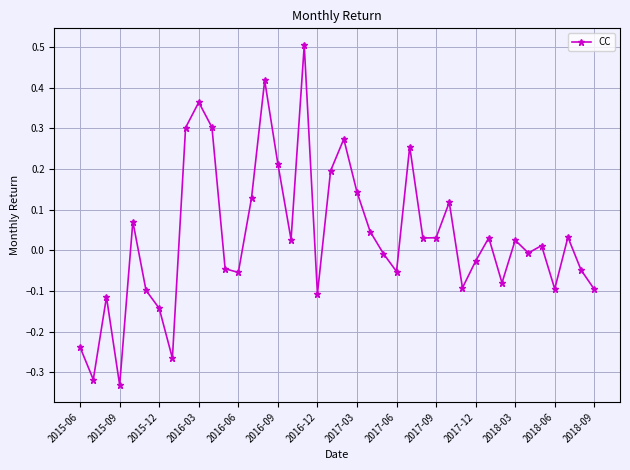

What is the difference between the maximum and second lowest values?

0.8